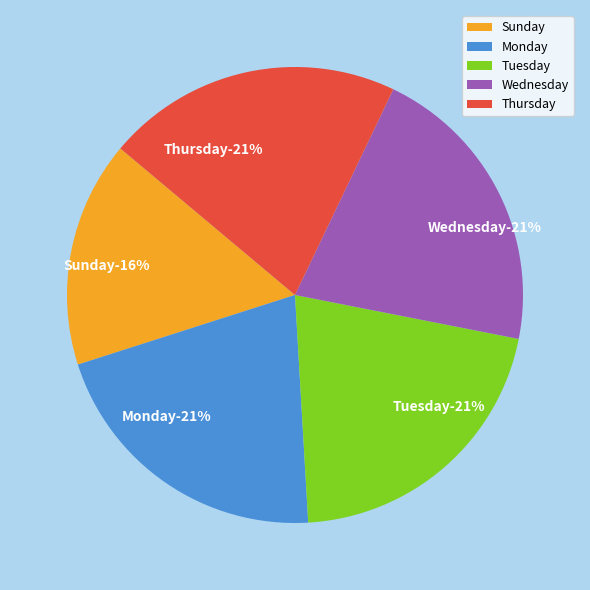

True or false: Monday accounts for 12% of the total.

False